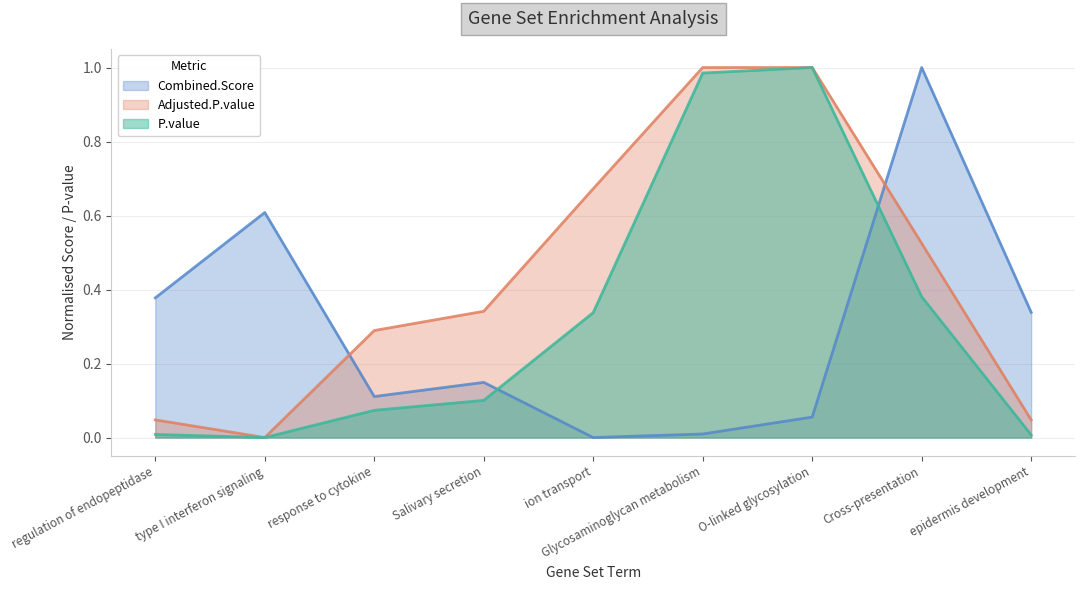

At which category is the sum across all series the highest?

O-linked glycosylation